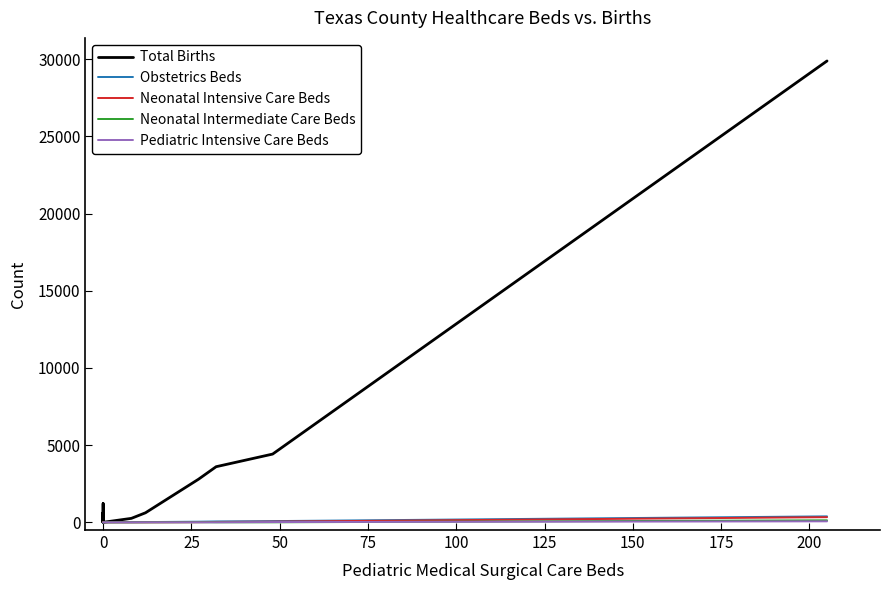

Does the chart have visible grid lines?

No